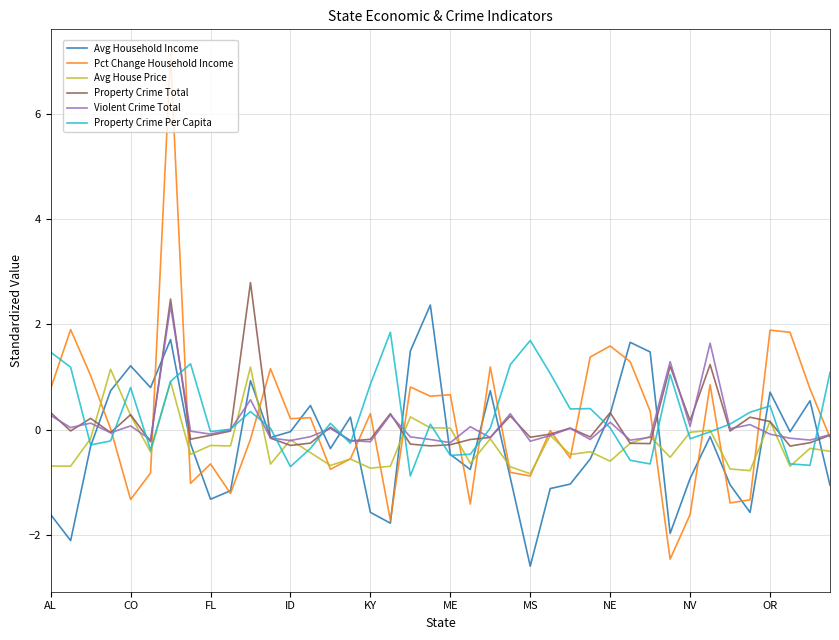

What is the minimum value shown in the chart?

-2.6